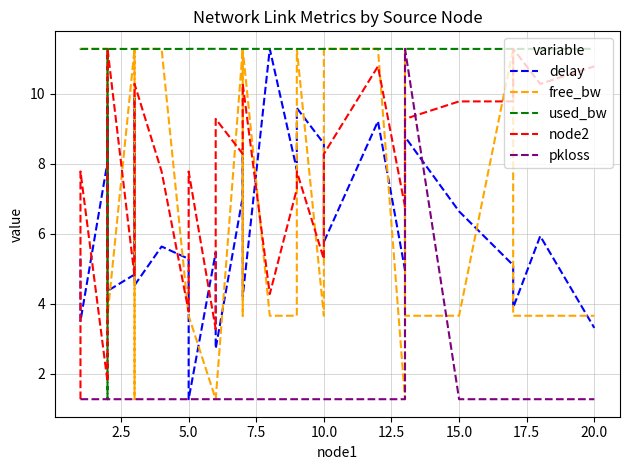

How many lines are shown in the chart?

5